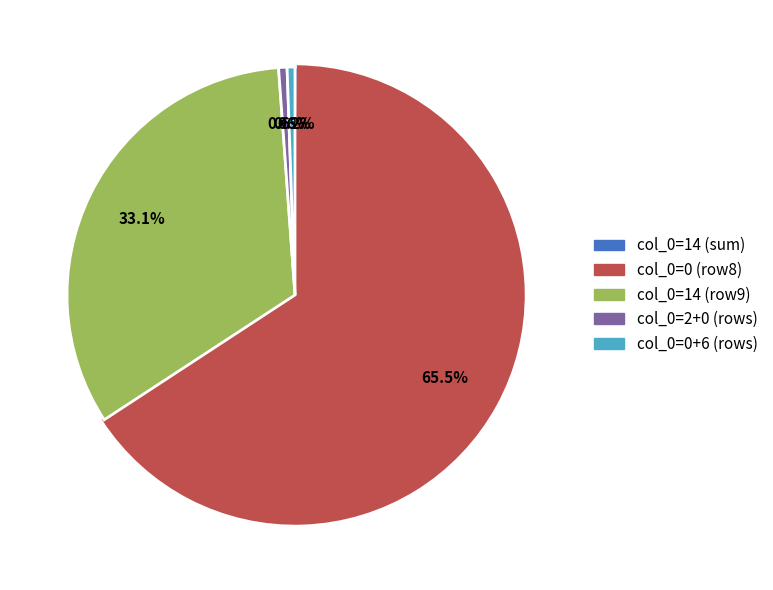

How much of the chart is everything except col_0=2+0 (rows)?

99.4%